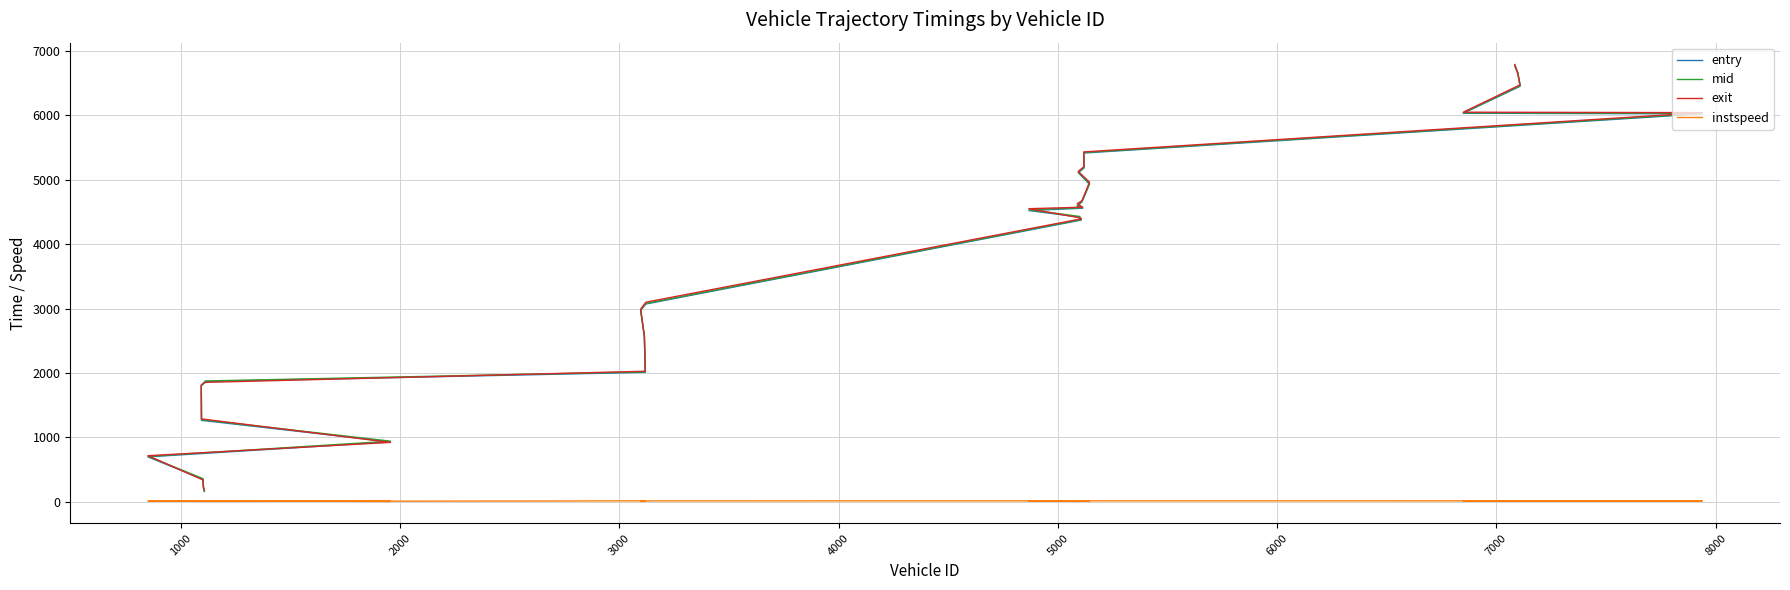

What is the minimum value shown in the chart?

5.0